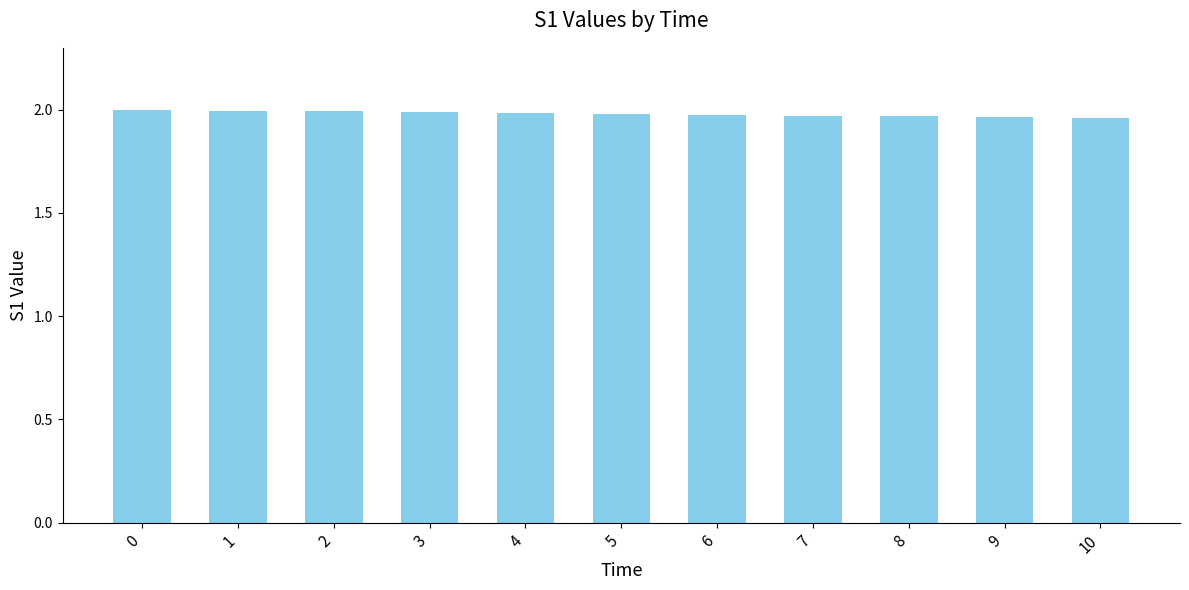

What is the sum of all values?

21.8